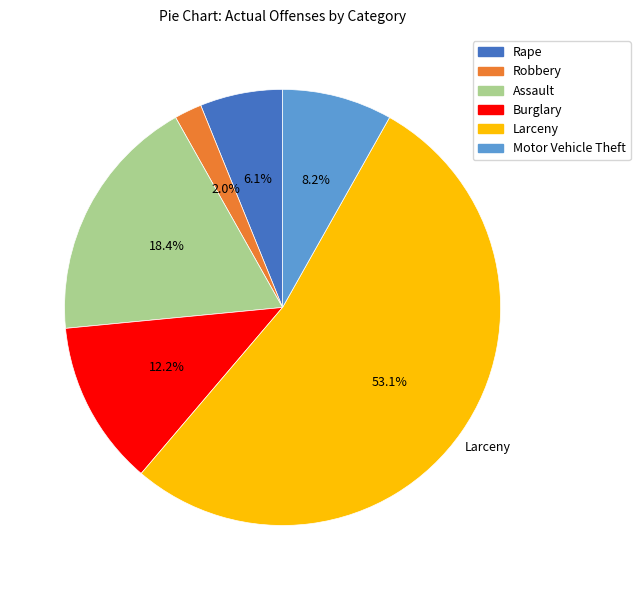

Between Assault and Rape, which is larger?

Assault